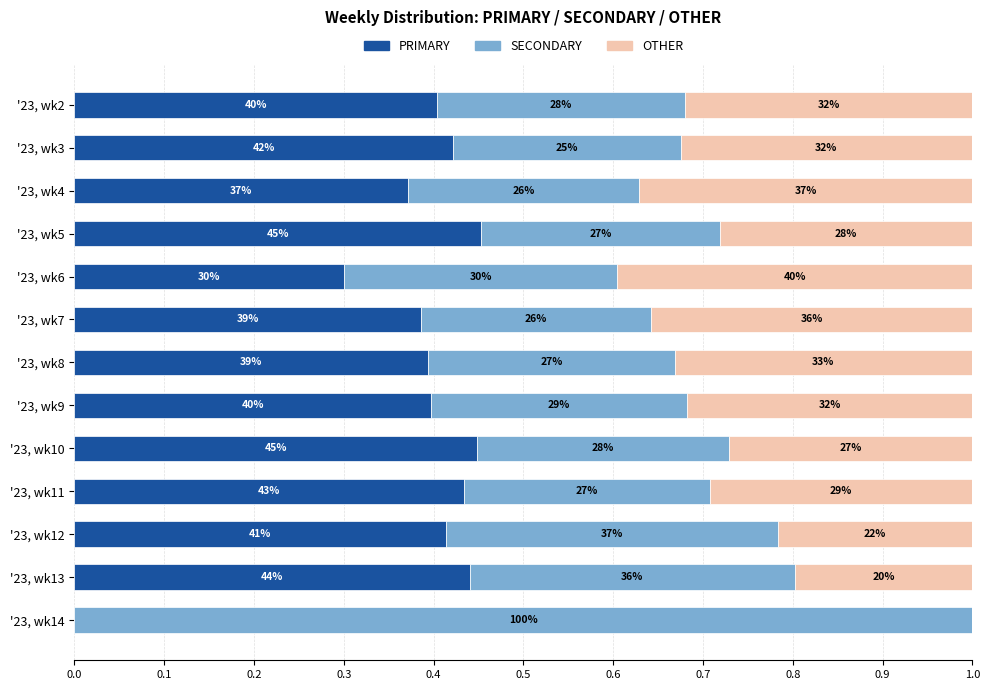

What are all the series names shown in the legend?

PRIMARY, SECONDARY, OTHER